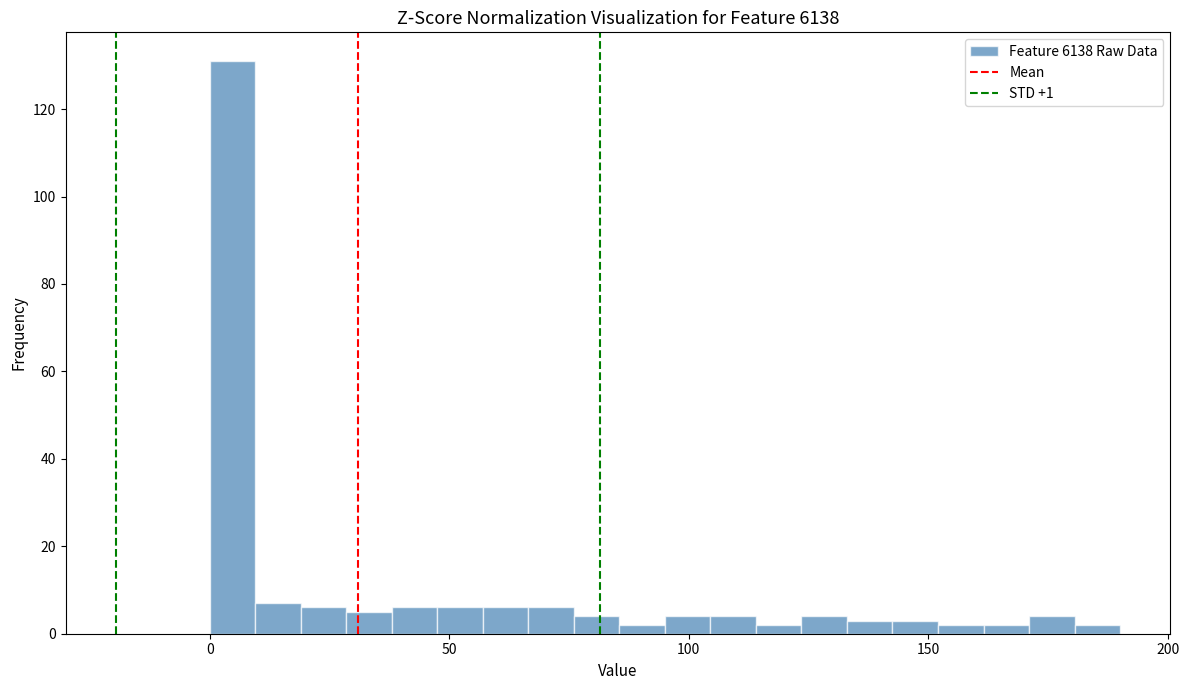

Read against the x-axis, roughly where is the centre of the tallest bar?

5